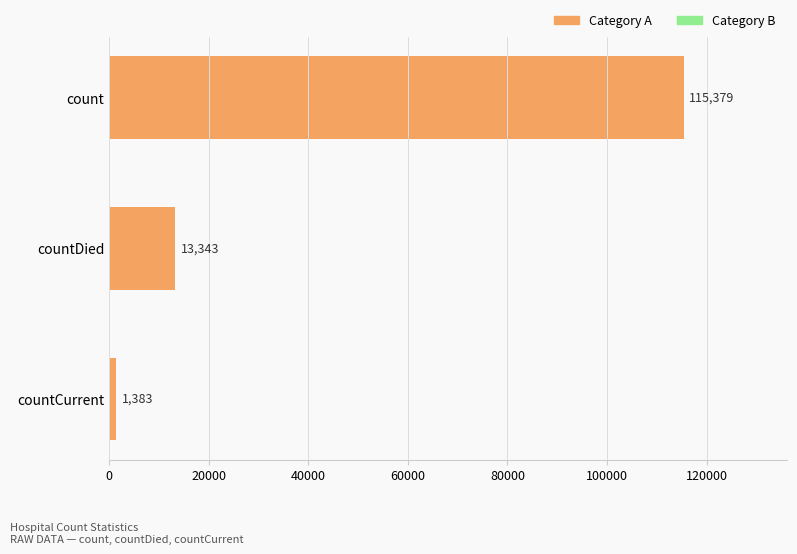

True or false: the data shows 1383 at countCurrent.

True